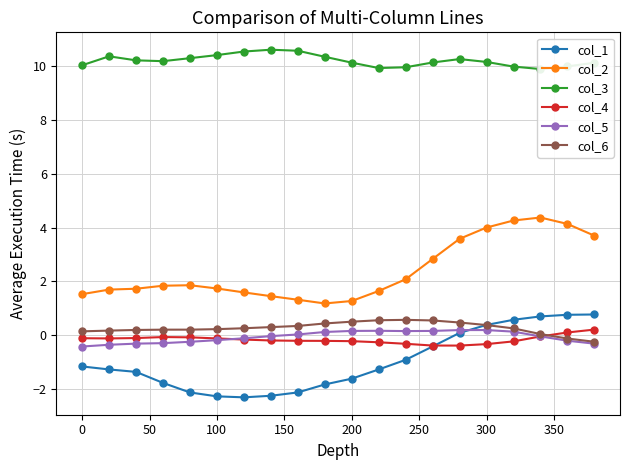

What is the lowest value of the col_3 series?

9.9